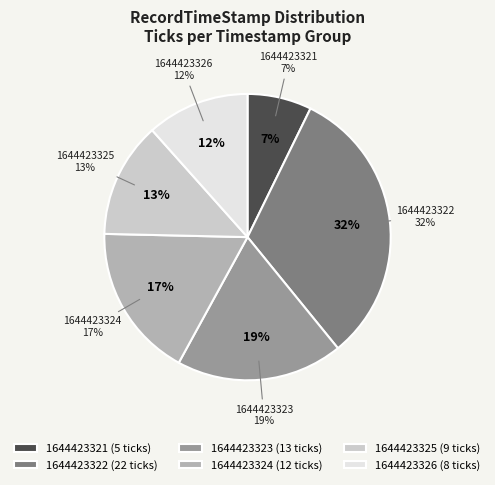

The 1644423324 slice represents 17% of the pie. True or false?

True